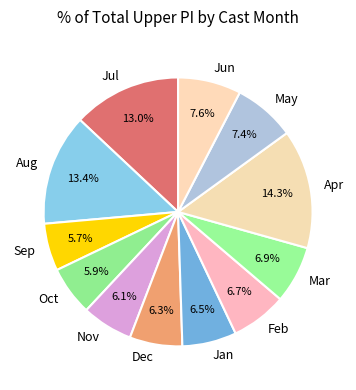

Is there any slice that represents more than half of the pie?

No